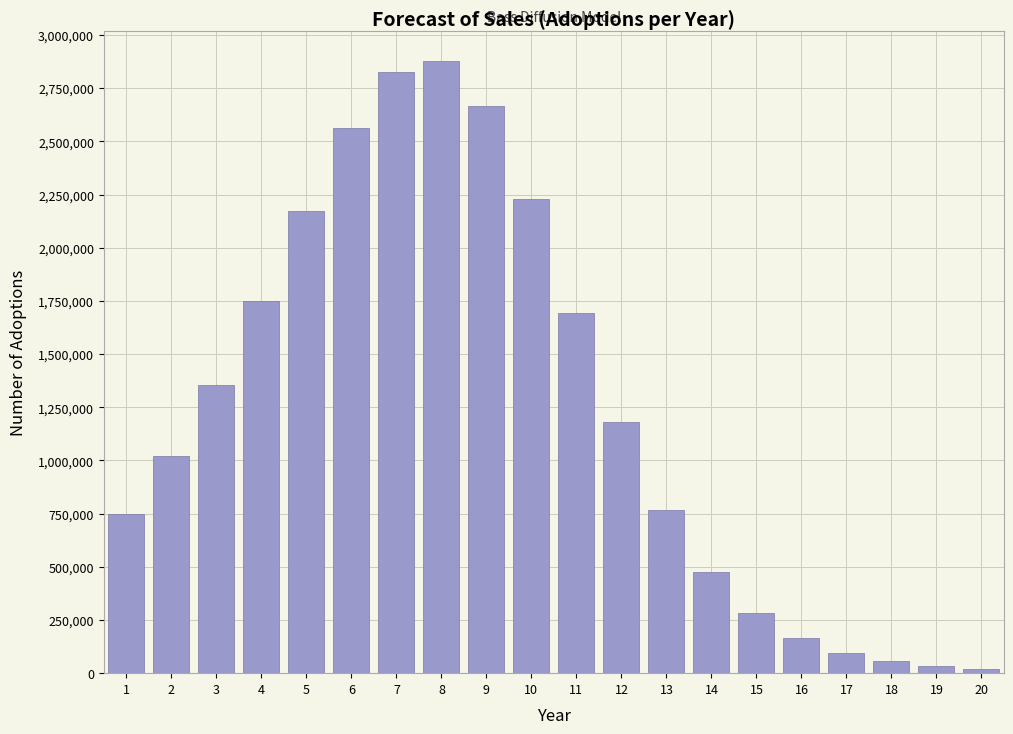

Reading left to right, what are all the values shown in this chart?

1=750000.0	2=1018500.0	3=1354303.5	4=1749406.9	5=2172902.9	6=2562554.0	7=2827920.6	8=2876866.0	9=2664068.0	10=2230827.7	11=1693327.7	12=1179016.0	13=766730.7	14=474745.9	15=284524.0	16=167064.0	17=96887.9	18=55780.5	19=31977.8	20=18287.3